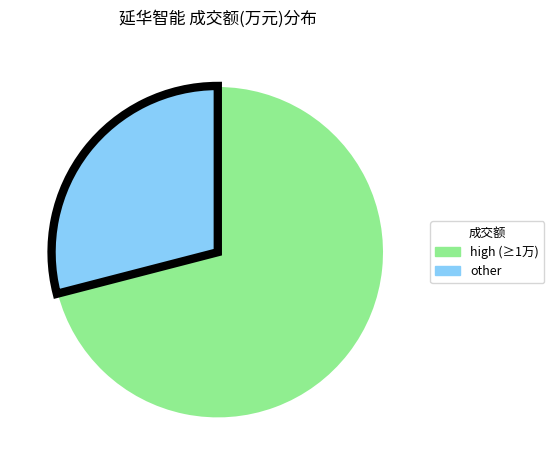

How many segments does this pie chart have?

2